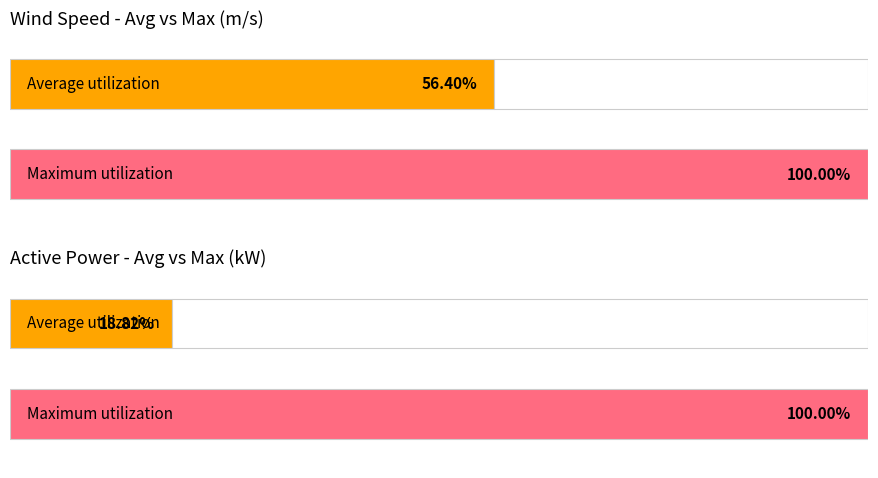

Does the chart contain stacked bars?

No